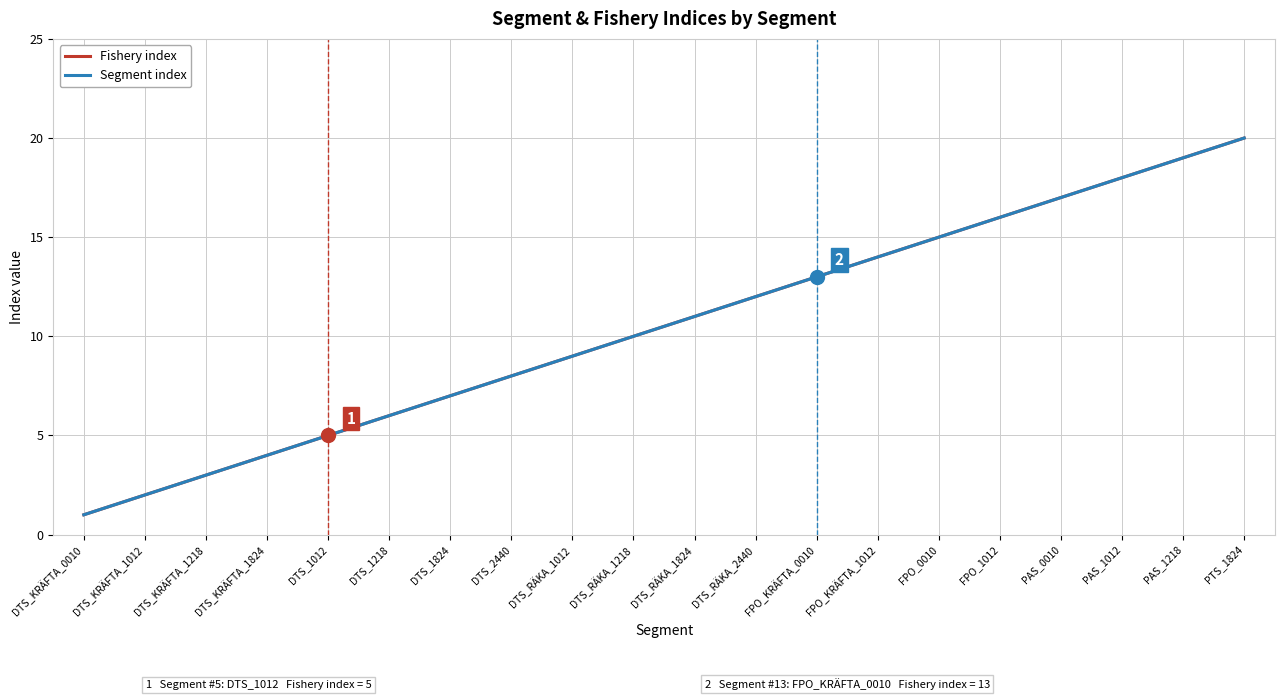

What is the total value across all series at DTS_KRÄFTA_1012?

4